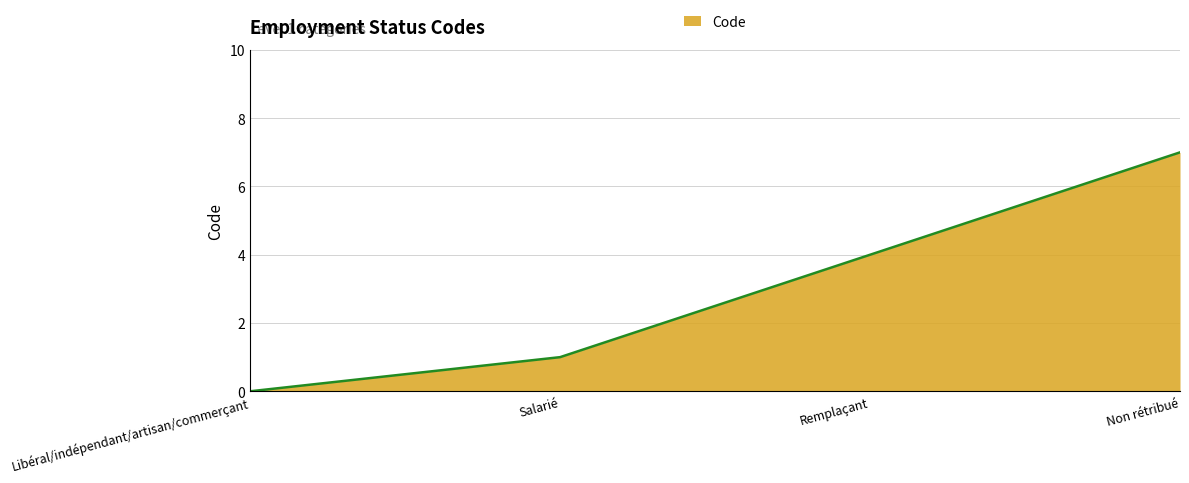

Does the chart have visible grid lines?

Yes